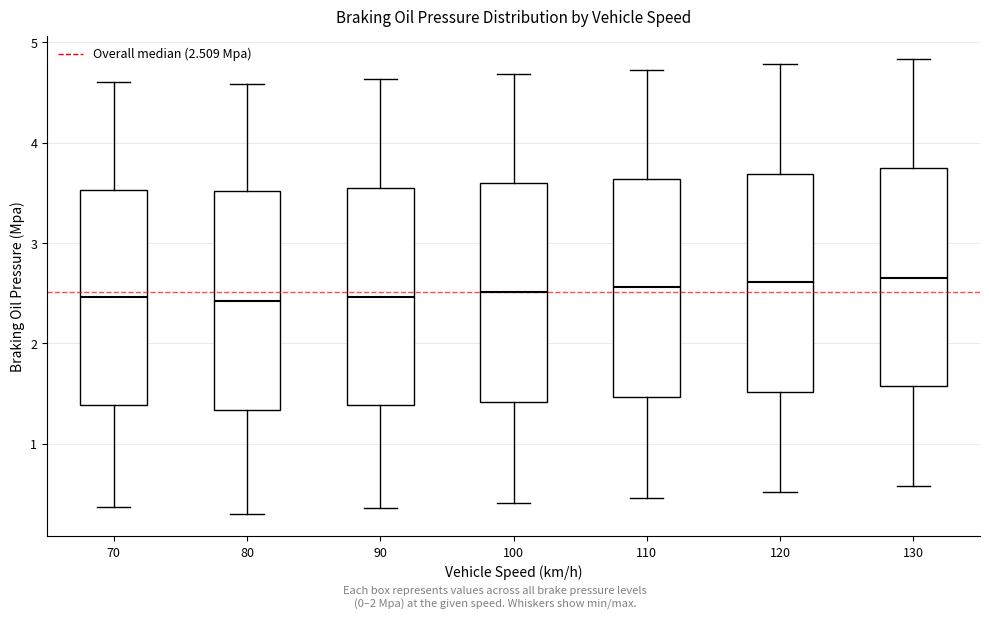

Reading left to right, read every box against the y-axis: the position of its median line, the range the box covers, and the ends of its whiskers. The values are not printed on the chart, so give them approximately, as read against the axis.

70: median 2.5, box 1.4 to 3.5, whiskers 0.4 to 4.6
80: median 2.4, box 1.3 to 3.5, whiskers 0.3 to 4.6
90: median 2.5, box 1.4 to 3.5, whiskers 0.4 to 4.6
100: median 2.5, box 1.4 to 3.6, whiskers 0.4 to 4.7
110: median 2.6, box 1.5 to 3.6, whiskers 0.5 to 4.7
120: median 2.6, box 1.5 to 3.7, whiskers 0.5 to 4.8
130: median 2.7, box 1.6 to 3.7, whiskers 0.6 to 4.8